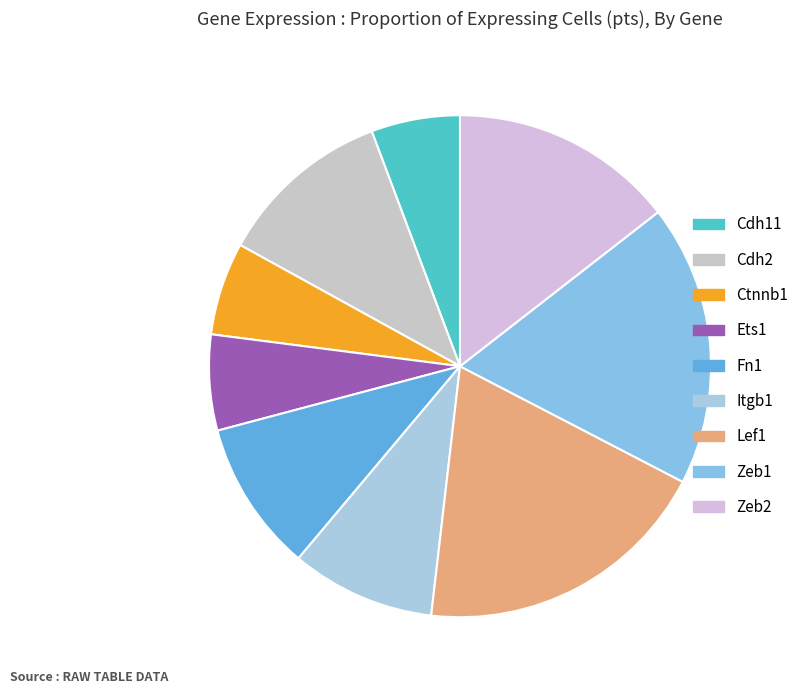

How many segments does this pie chart have?

9